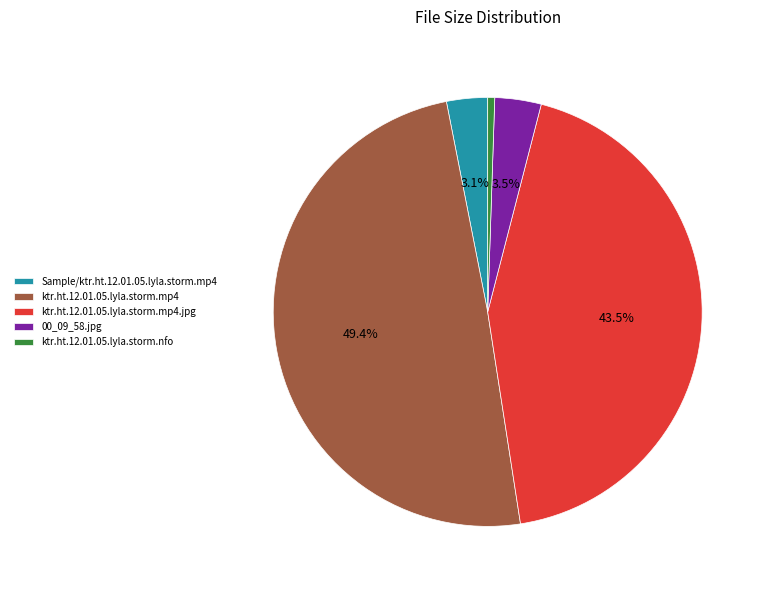

Does any single category account for the majority?

No